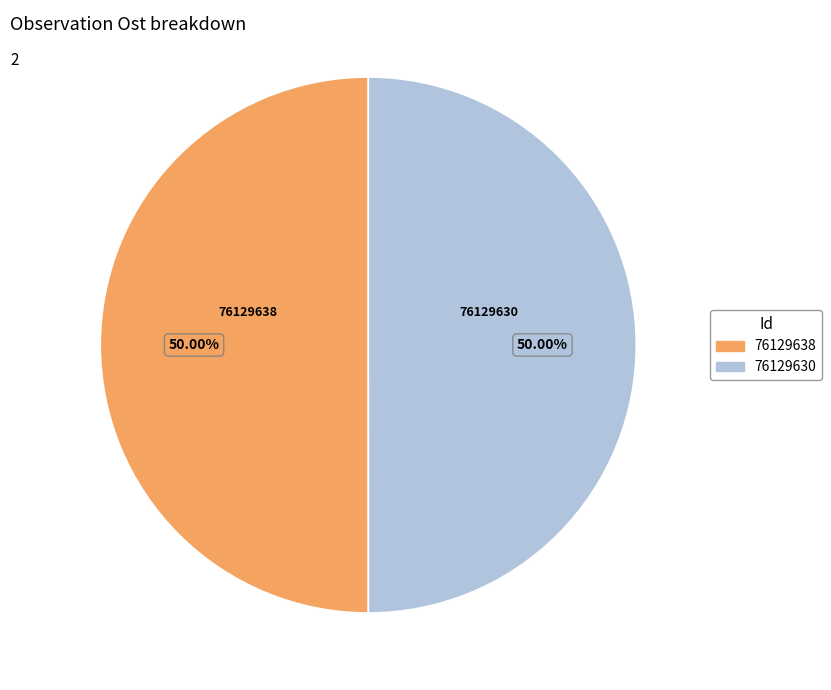

What is the ratio of the value at 76129630 to the value at 76129638?

1.0